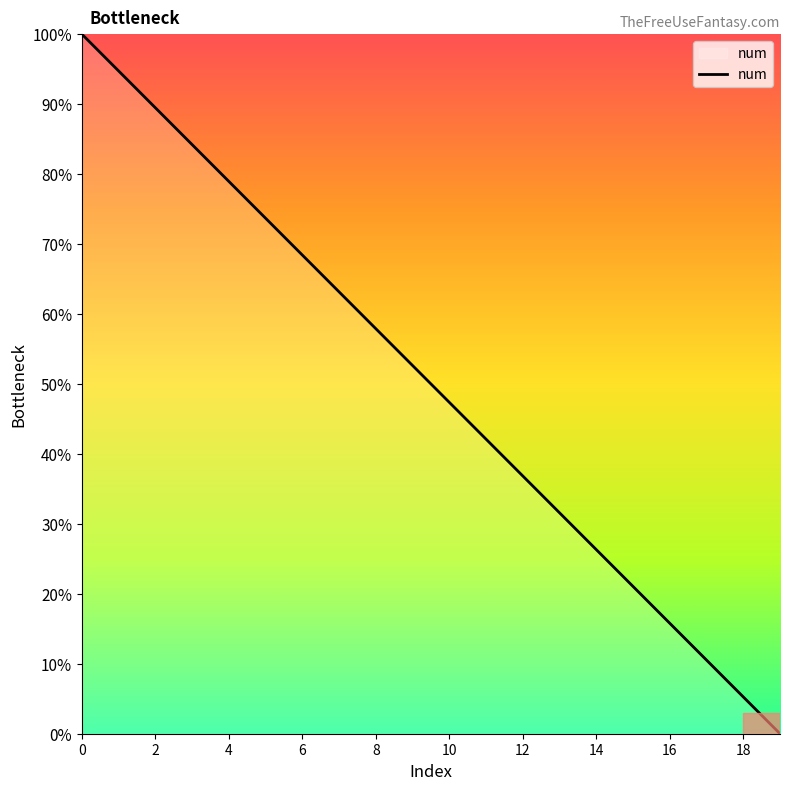

Is this an area chart (filled region under the line)?

Yes